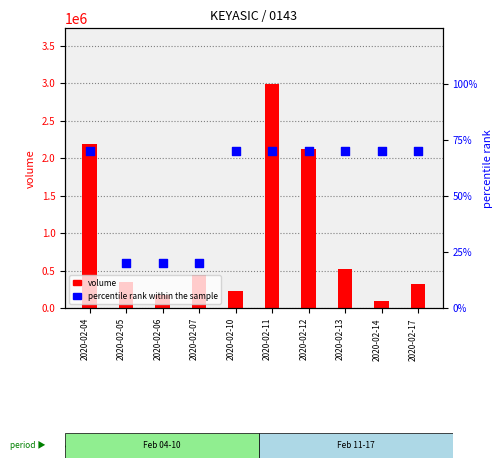

What are all the series names shown in the legend?

volume, percentile rank within the sample